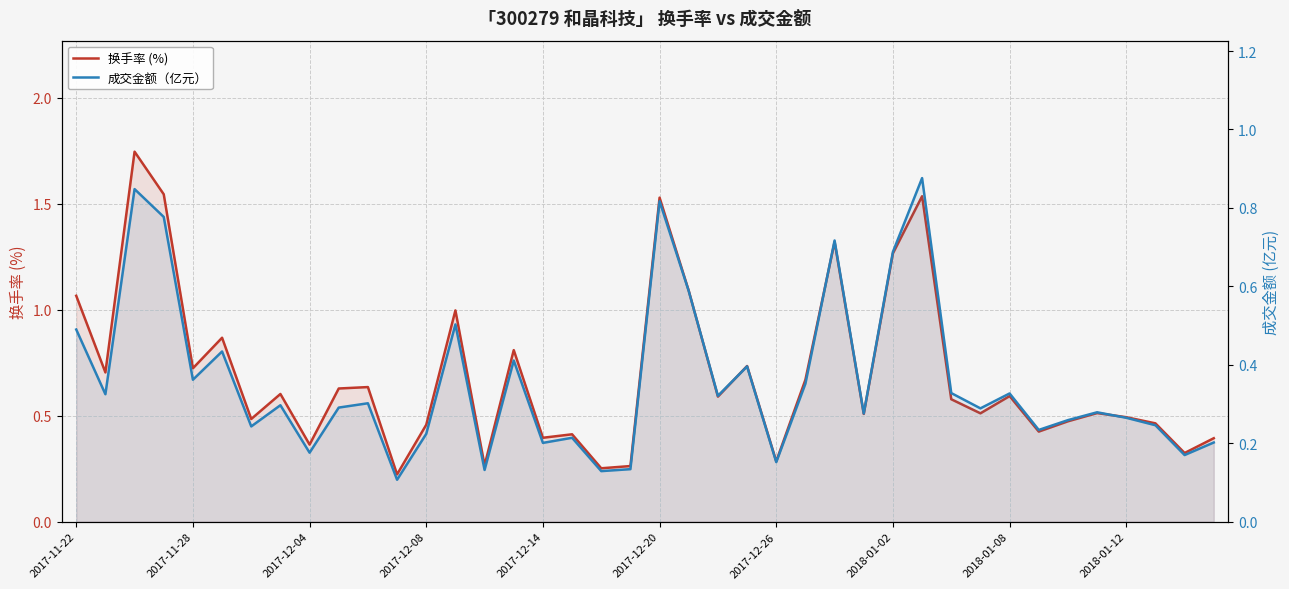

Is it true that 换手率 (%) equals 0.5 at 34?

True